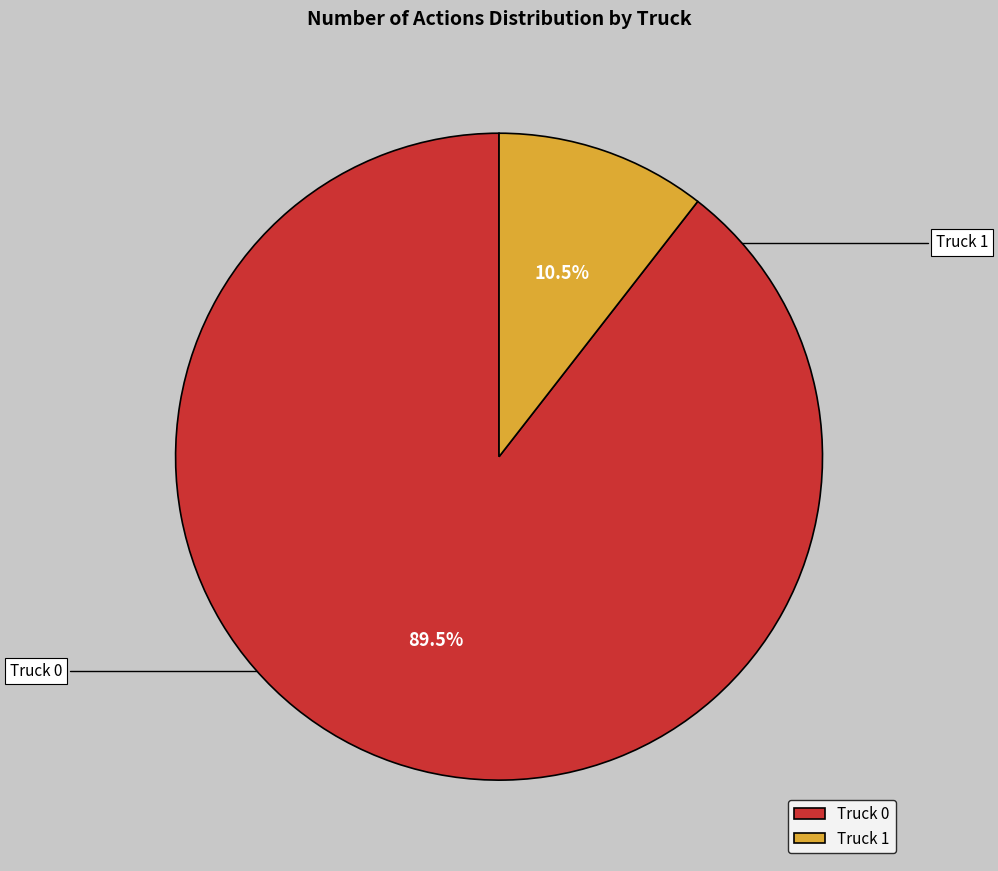

What is the ratio of the value at Truck 0 to the value at Truck 1?

8.5